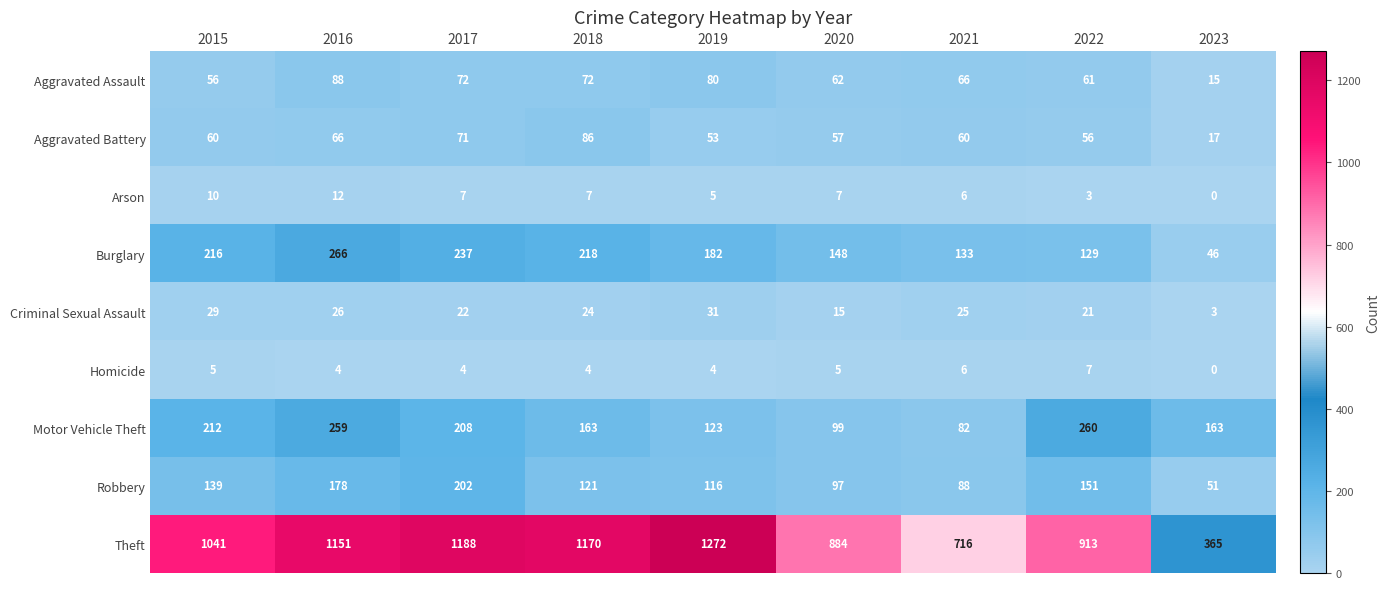

True or false: Theft has a value of 1590 at 2022.

False